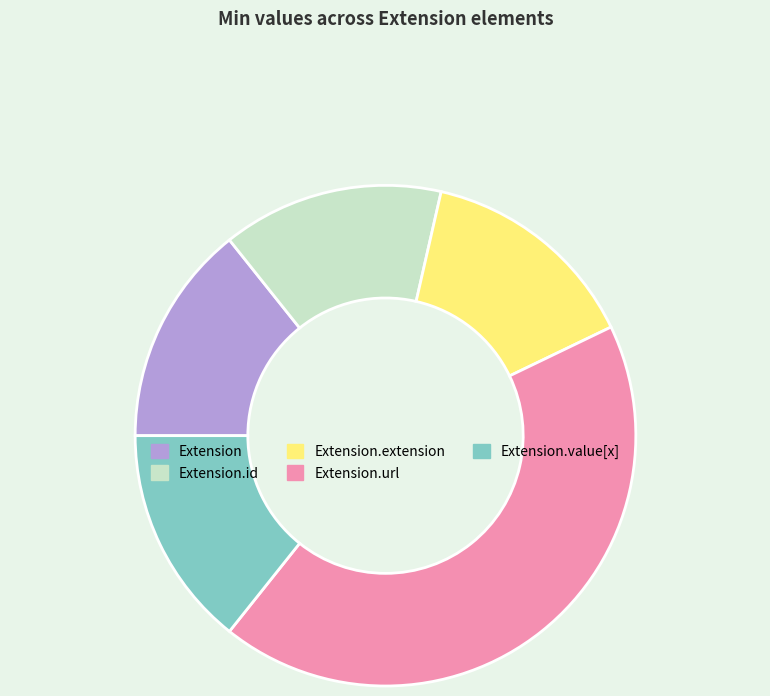

Is there any slice that represents more than half of the pie?

No